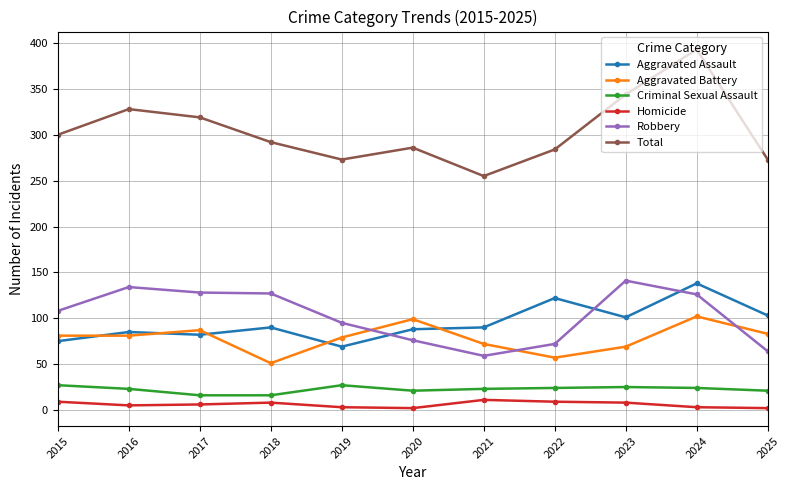

True or false: Aggravated Assault has a value of 36 at 2019.

False